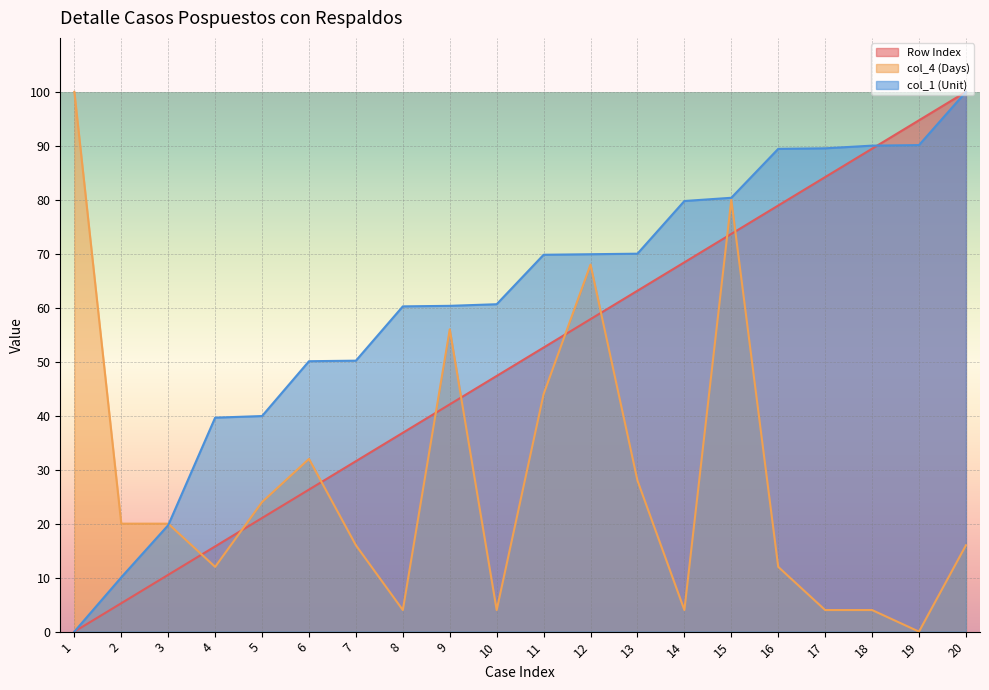

True or false: col_1 (Unit) has more than 2 points higher than both neighbors.

False